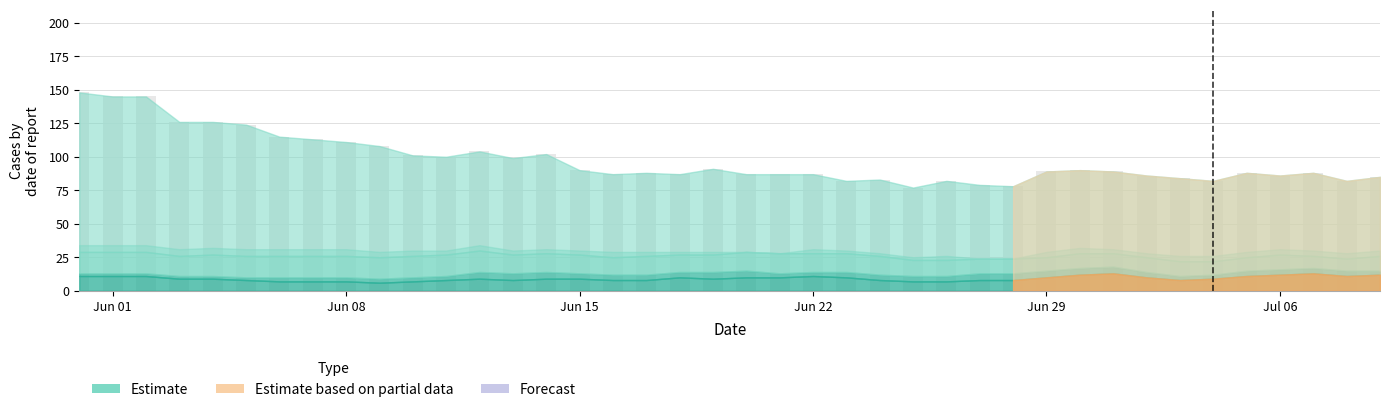

What is the value of the 37th bar from the left?

86